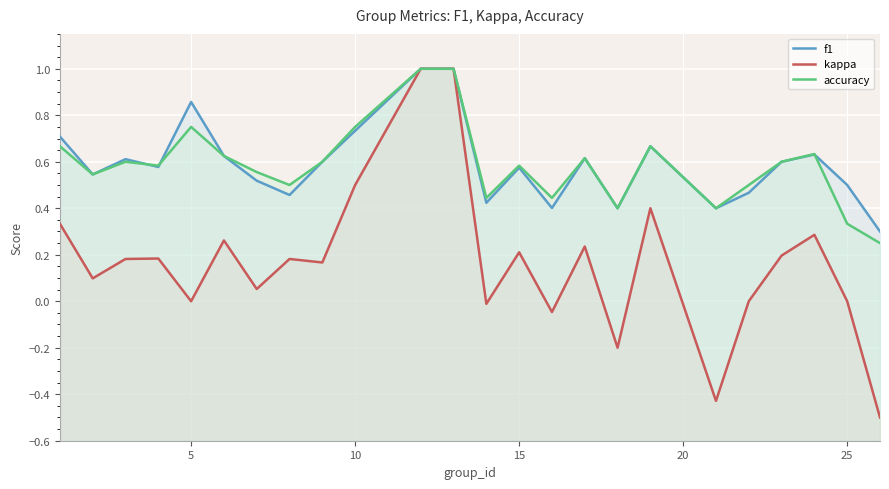

Is the value of accuracy at 25 greater than the value of f1 at 0?

No